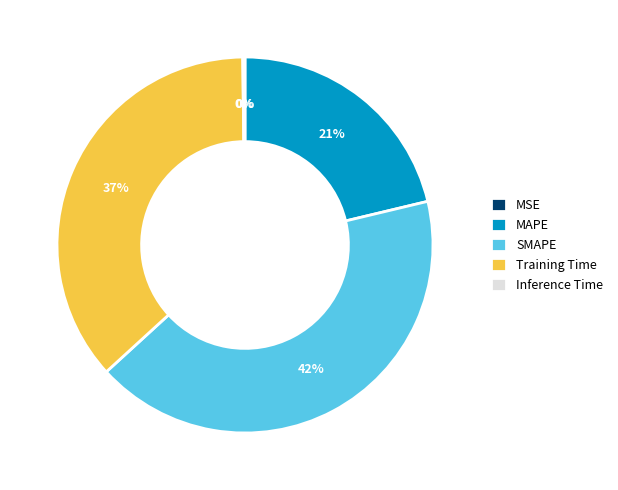

Is there a majority slice in this chart?

No